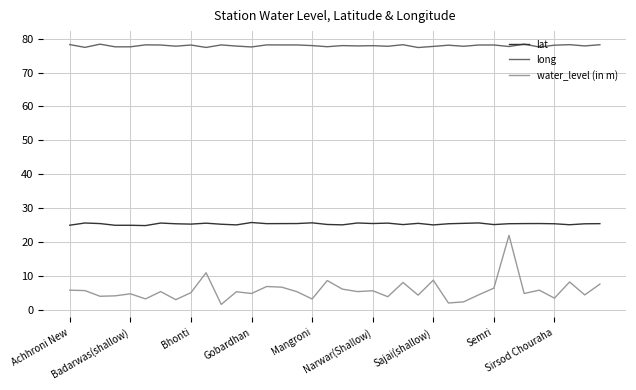

What is the difference between the maximum and minimum values in the water_level (in m) series?

20.4